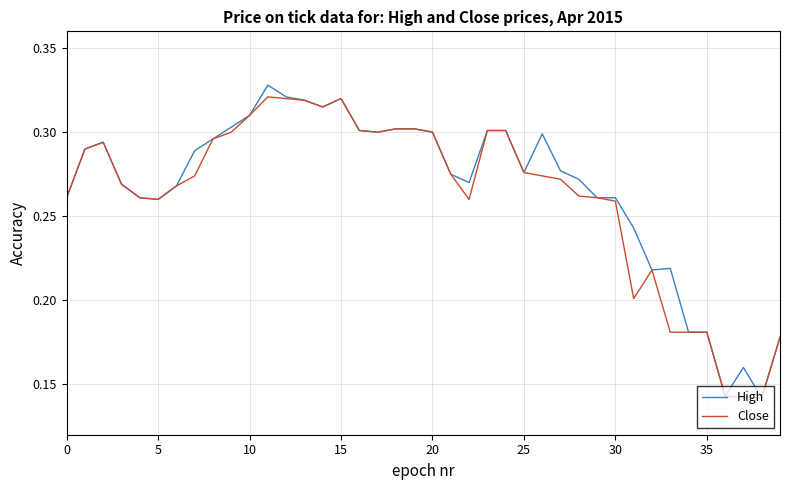

What are all the series names shown in the legend?

High, Close